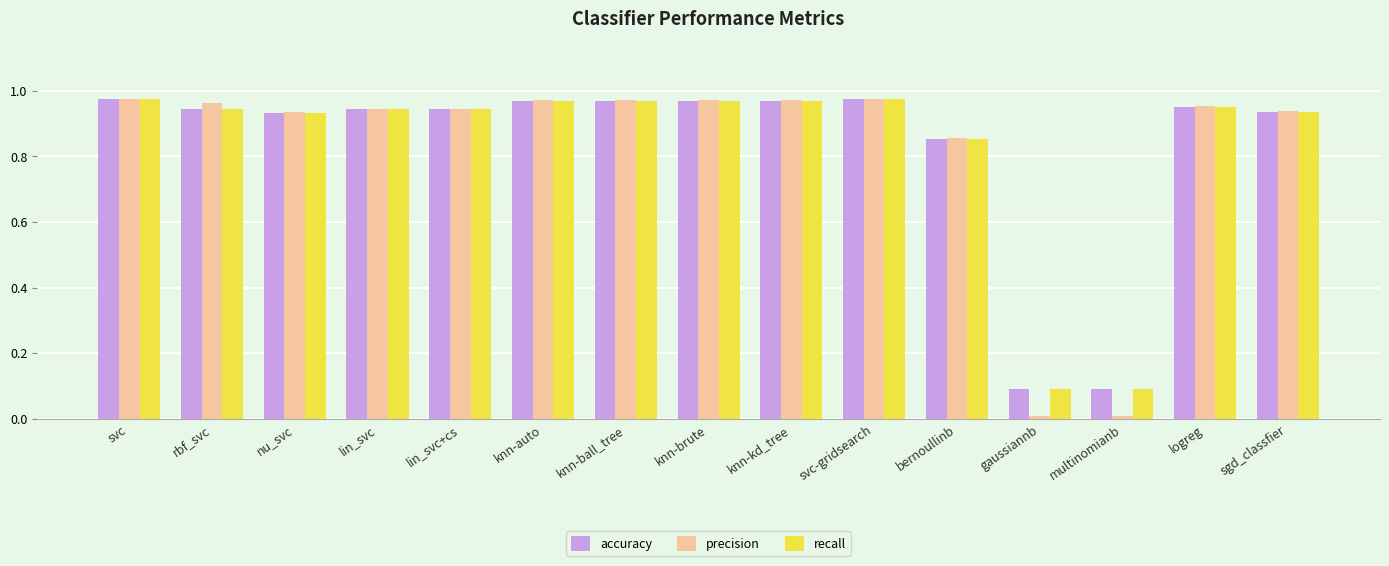

Which series changed the most between bernoullinb and multinomianb?

precision